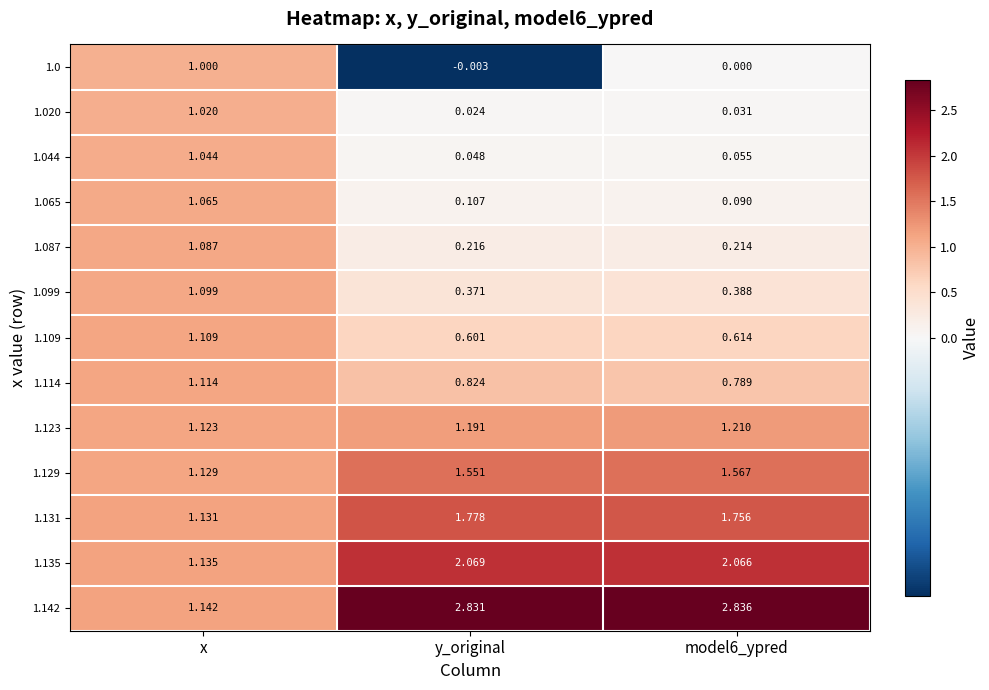

How many values in the 1.135 series exceed 2?

2